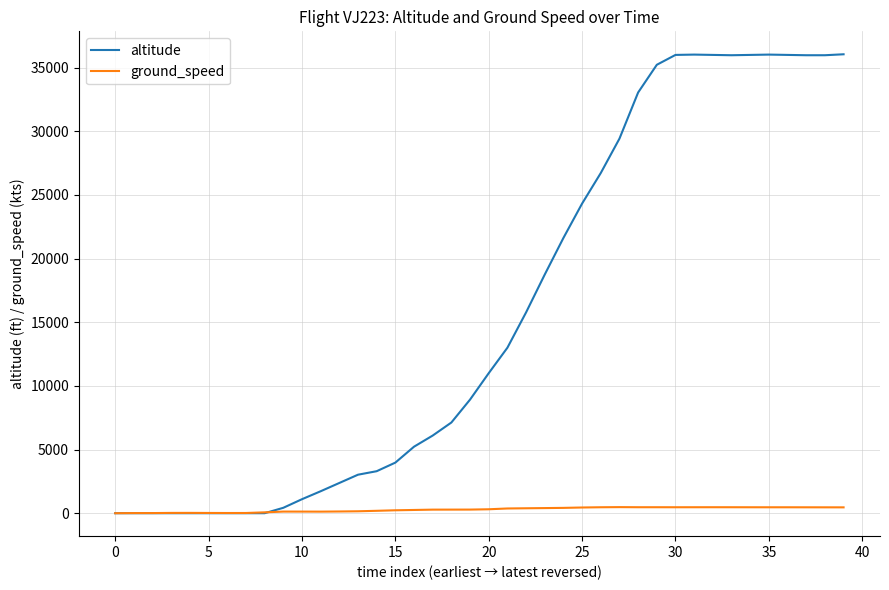

Which series has the largest total across all categories?

altitude